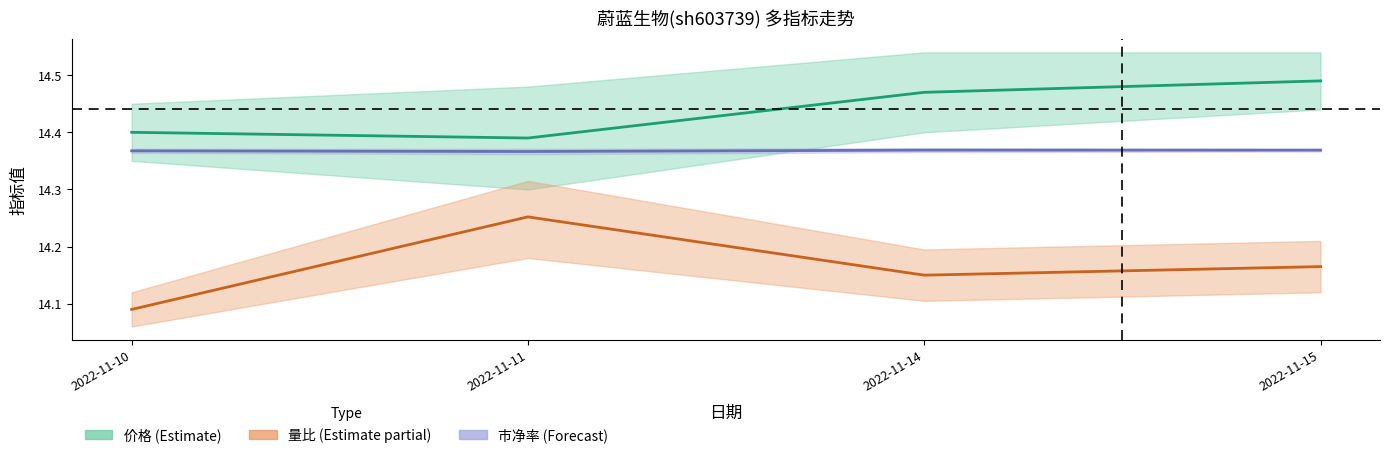

True or false: 市净率 has a value of 21.2 at 2022-11-15.

False